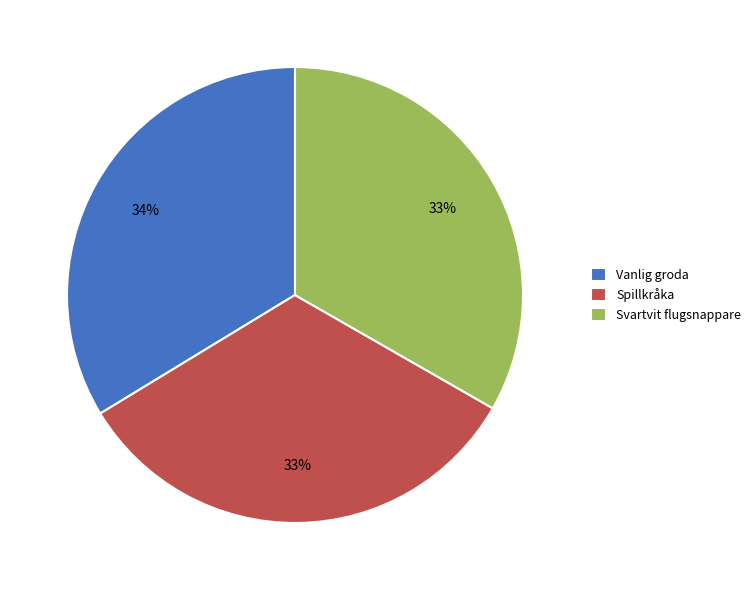

To the nearest percent, what is the combined percentage of Svartvit flugsnappare and Vanlig groda?

67%